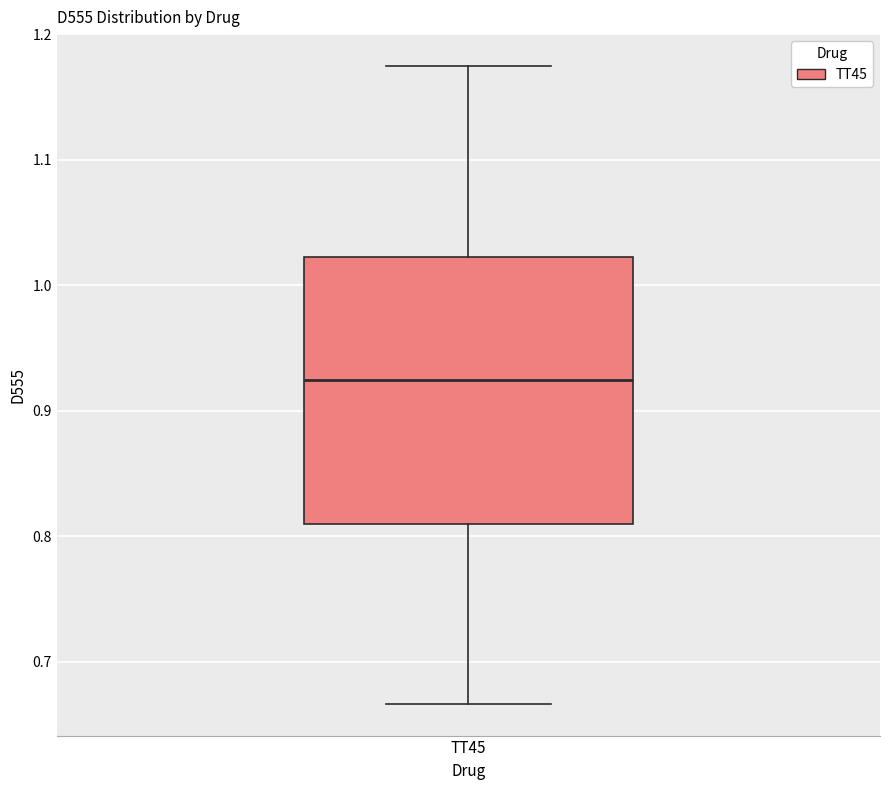

Read this box plot against the y-axis: the position of the median line, the range covered by the box, and the ends of both whiskers. The values are not printed on the chart, so give them approximately, as read against the axis.

median 0.92, box 0.81 to 1.02, whiskers 0.67 to 1.17